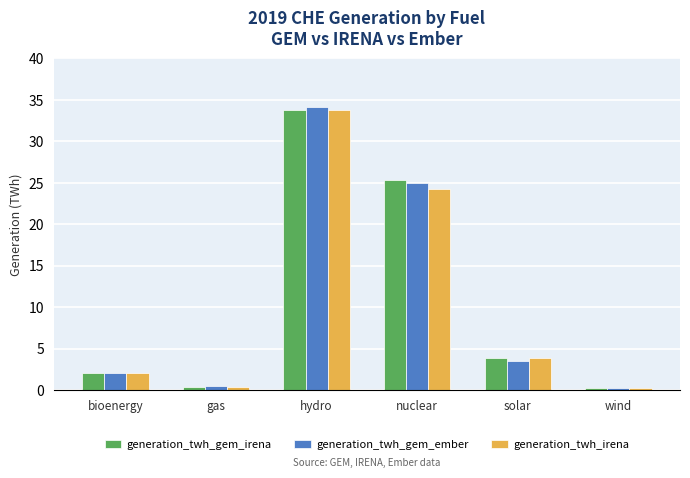

Is it true that generation_twh_gem_ember equals 15.9 at nuclear?

False